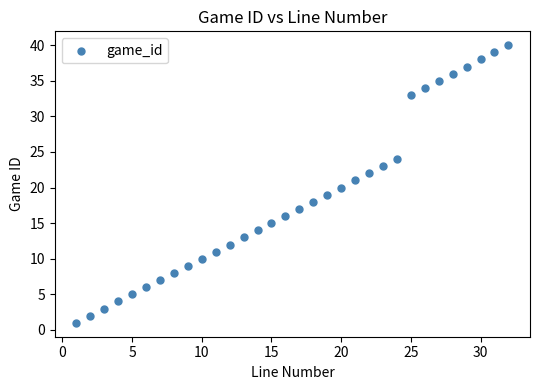

What is the range of Y values (max minus min)?

39